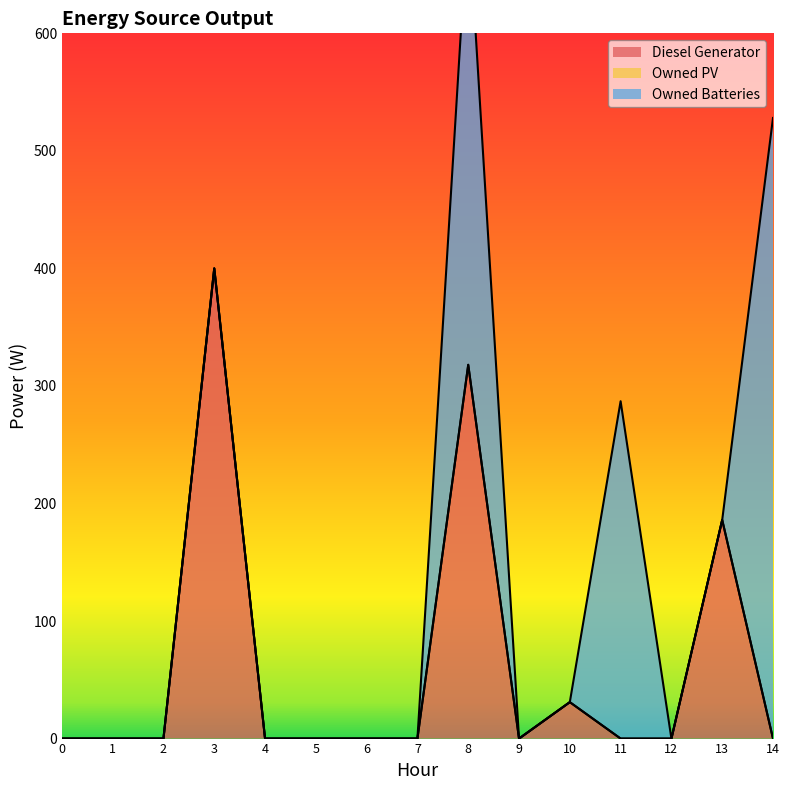

Between 1 and 7, which series saw the biggest shift?

Diesel Generator